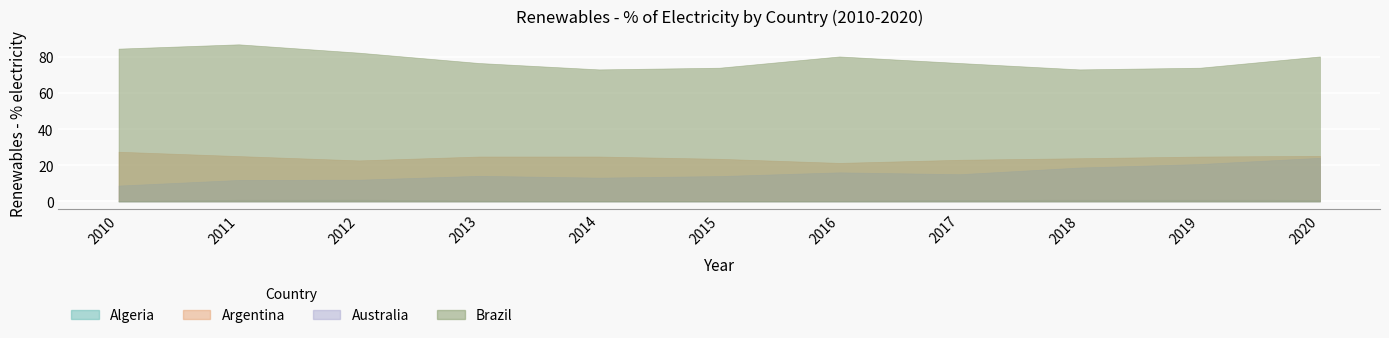

The value of Australia at 2019 is 28.3. True or false?

False